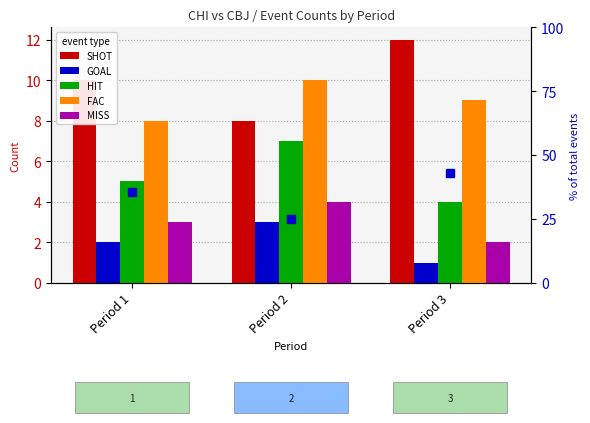

What is the lowest value of the GOAL series?

1.0